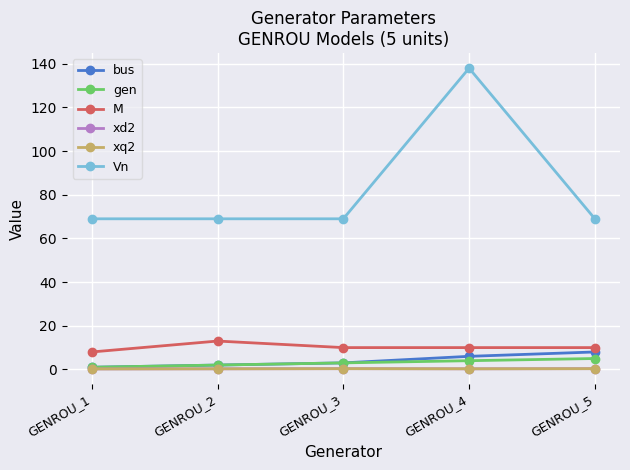

Rank the series by their maximum value, from highest to lowest.

Vn, M, bus, gen, xd2, xq2